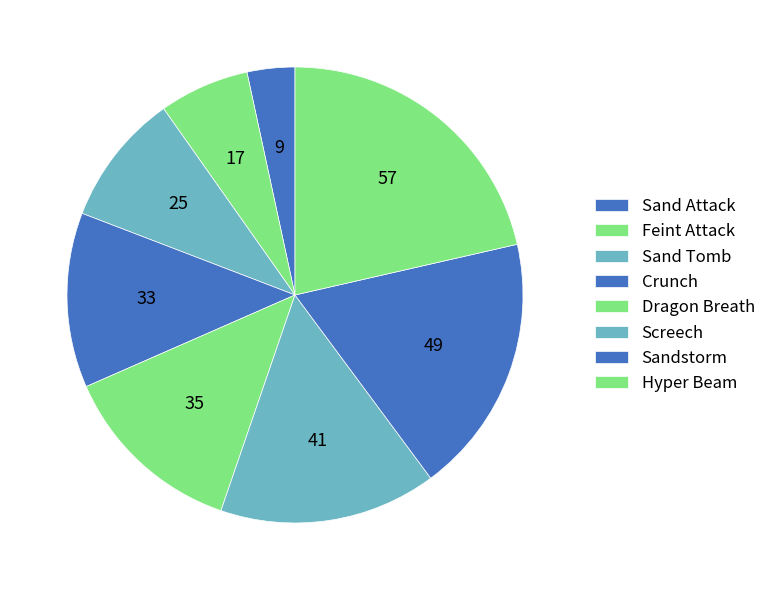

Rank the categories by value from highest to lowest.

Hyper Beam, Sandstorm, Screech, Dragon Breath, Crunch, Sand Tomb, Feint Attack, Sand Attack